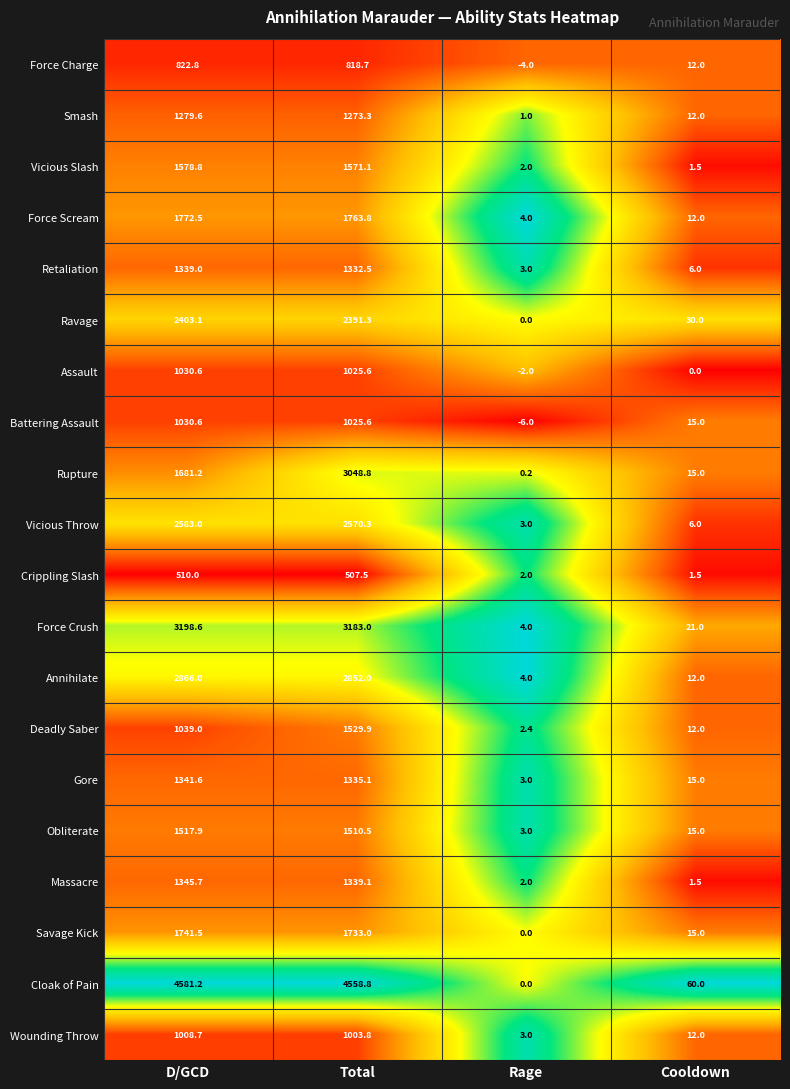

Which series has the largest range (max minus min)?

Cloak of Pain